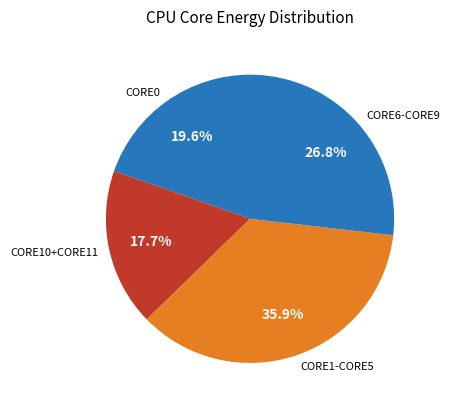

Which category has the biggest portion of the pie?

CORE1-CORE5